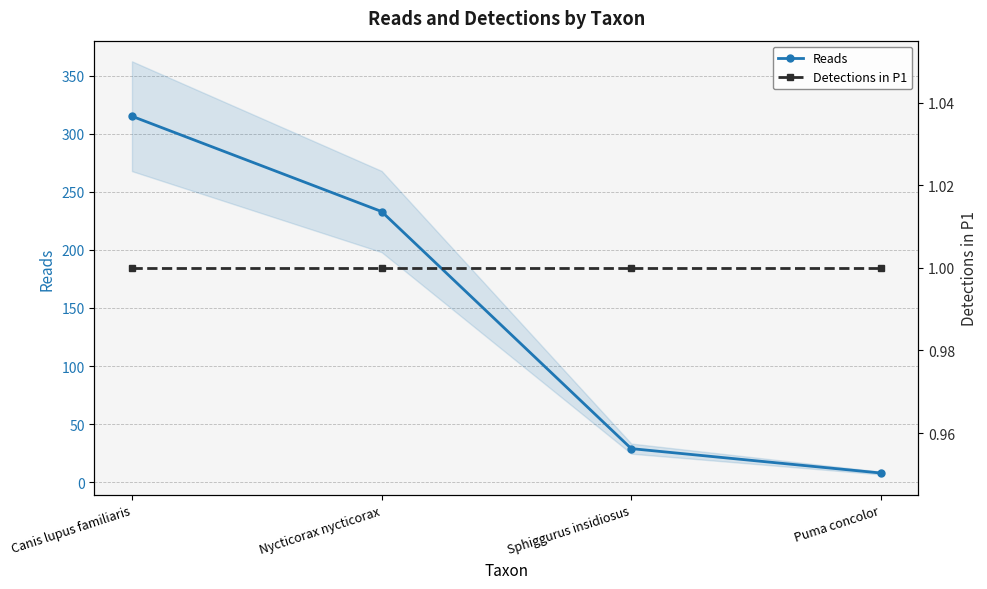

True or false: Reads and Detections in P1 intersect in this chart.

False